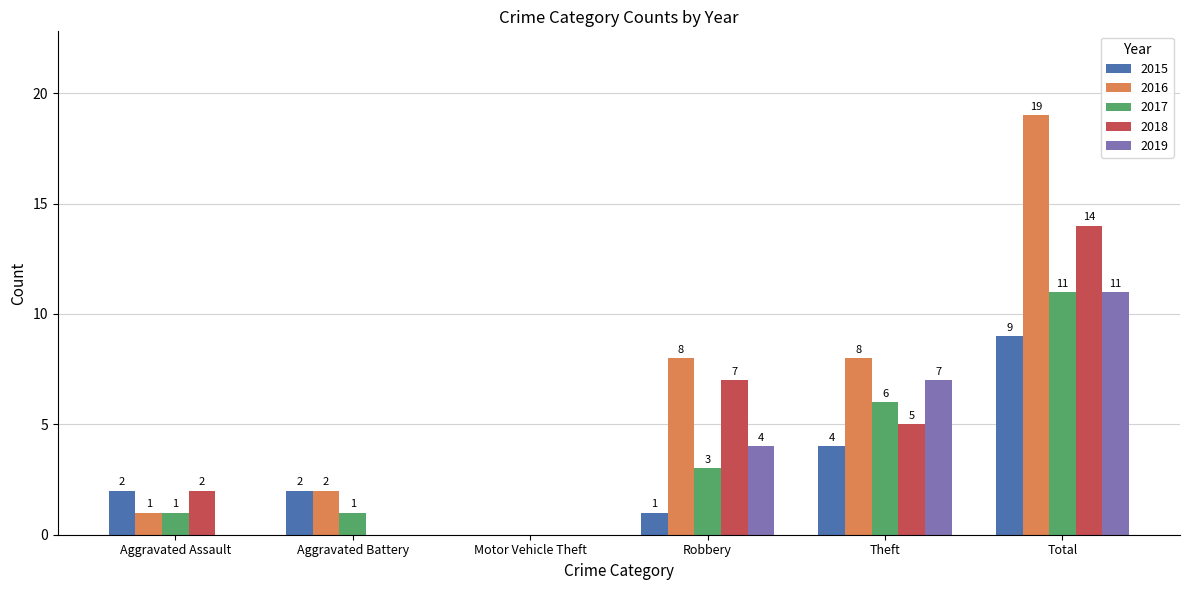

At which label is 2019 closest to 5?

Robbery